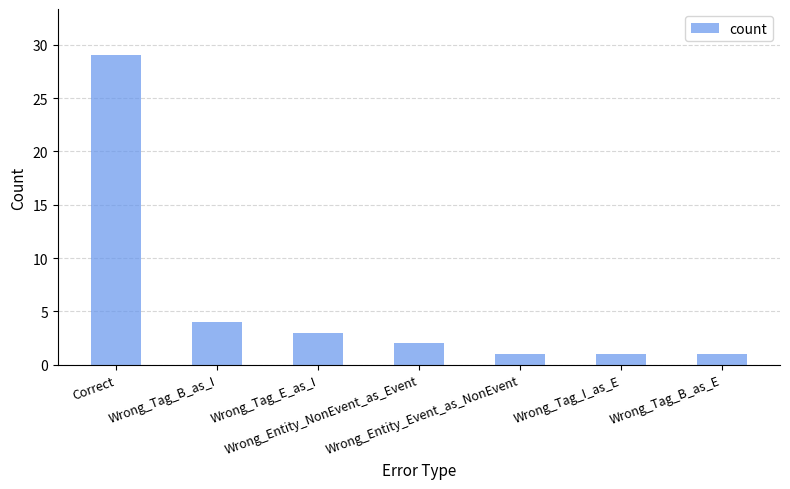

What is the label of the 3rd bar from the left?

Wrong_Tag_E_as_I